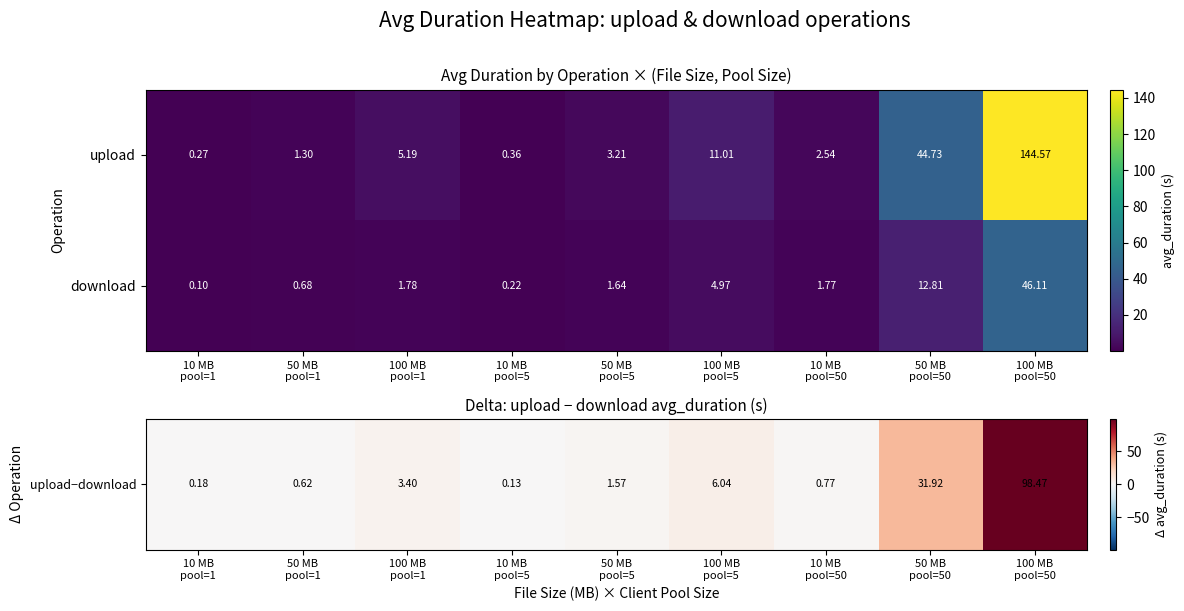

What is the maximum value shown in the chart?

144.6